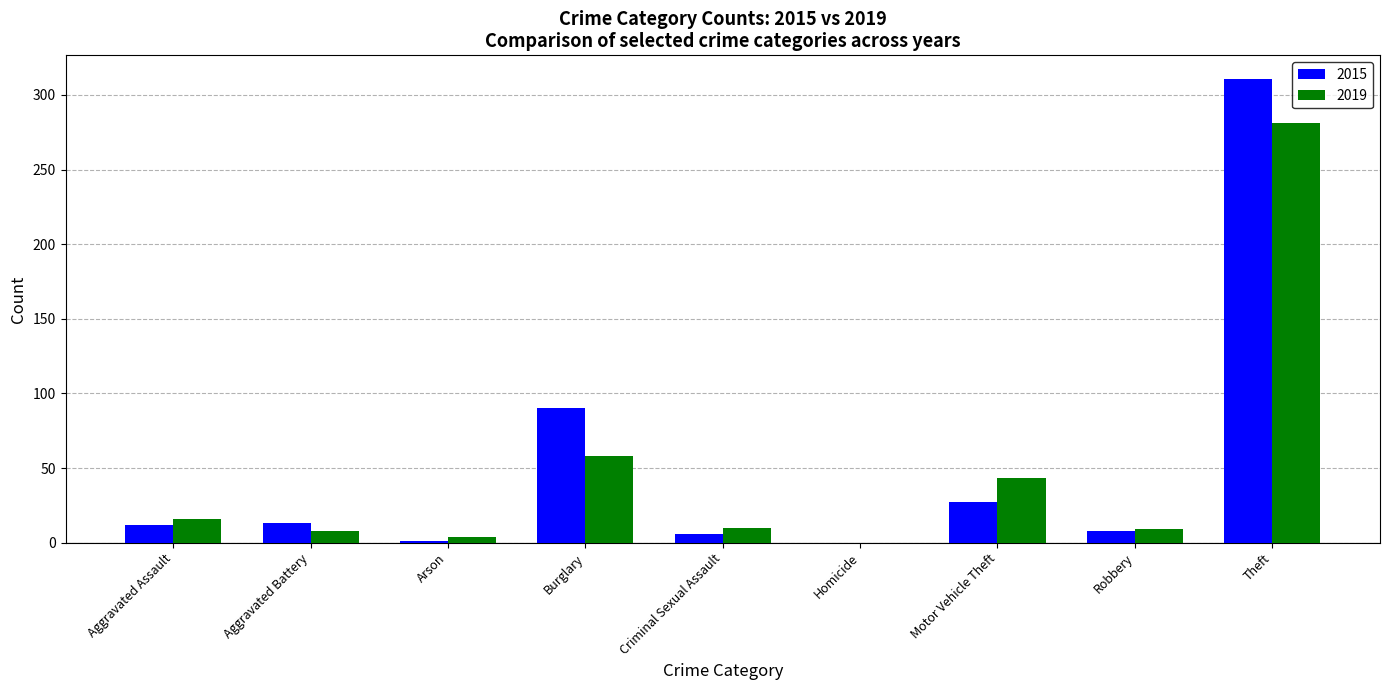

Which label corresponds to the largest value in the chart?

Theft